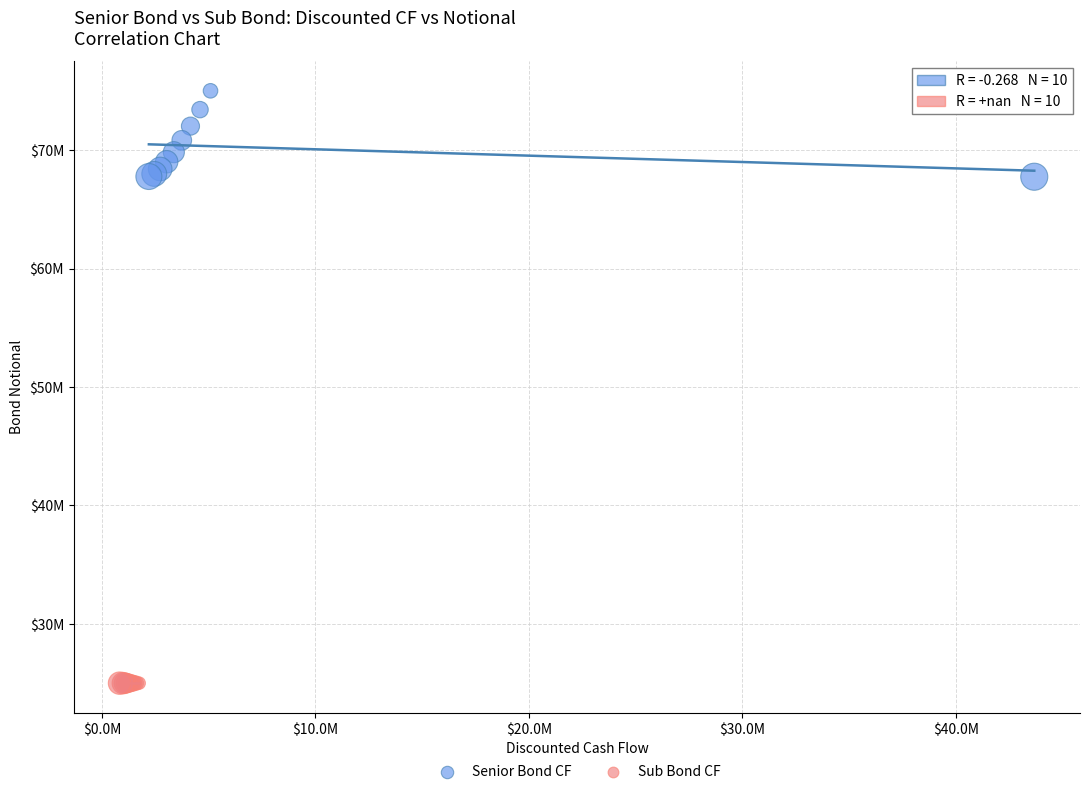

Which series reaches the maximum Y coordinate?

Senior Bond CF